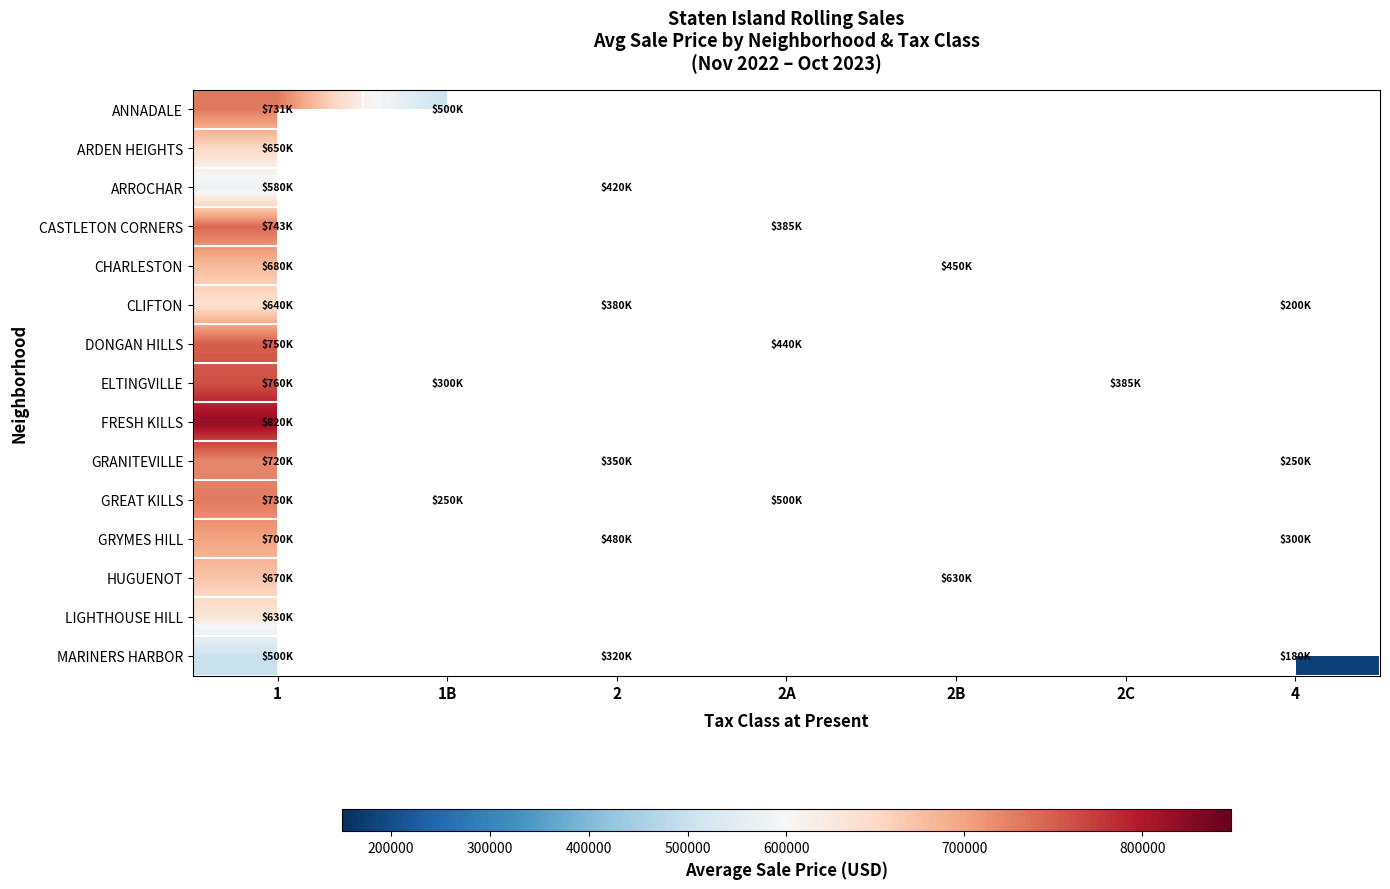

How many positive values does the CLIFTON series have?

3